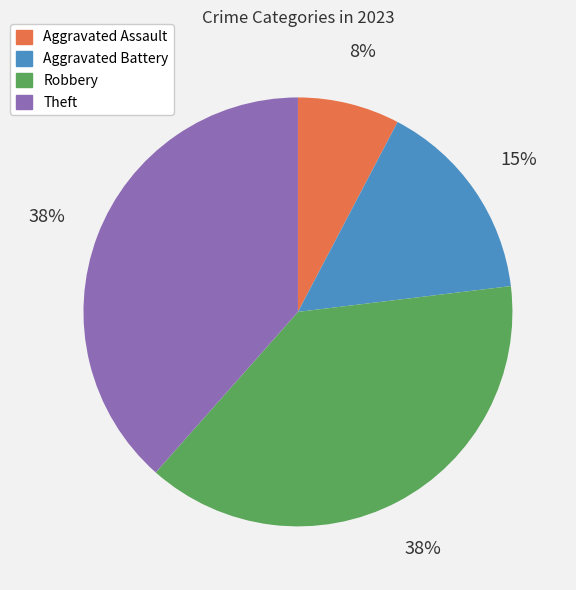

What is the smallest slice in the pie chart?

Aggravated Assault